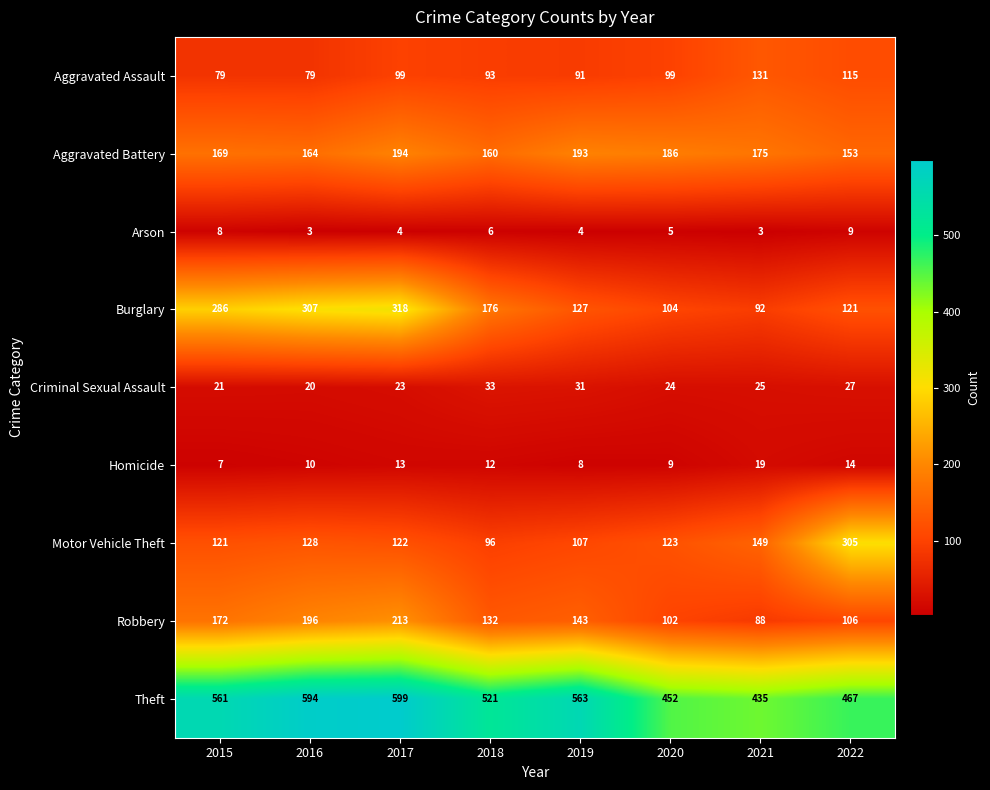

What is the greatest value displayed?

599